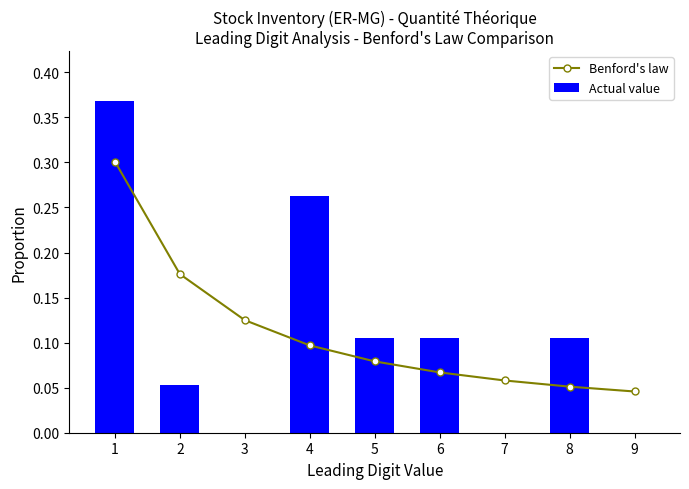

At how many categories does at least one series exceed 0?

9